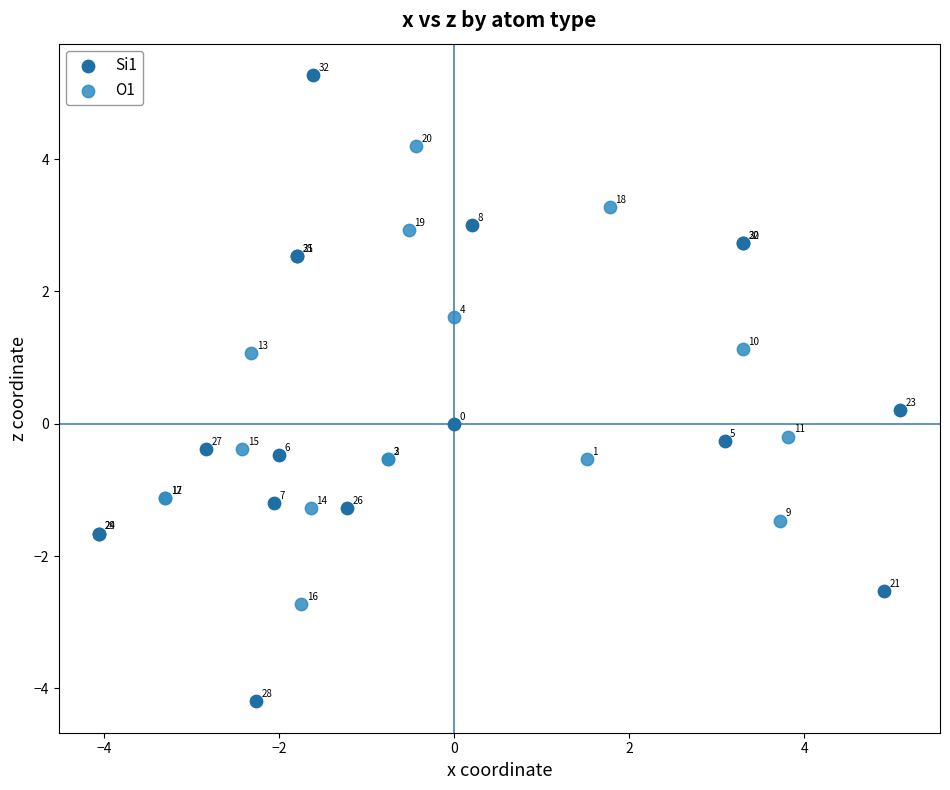

Which series contains the highest Y value?

Si1